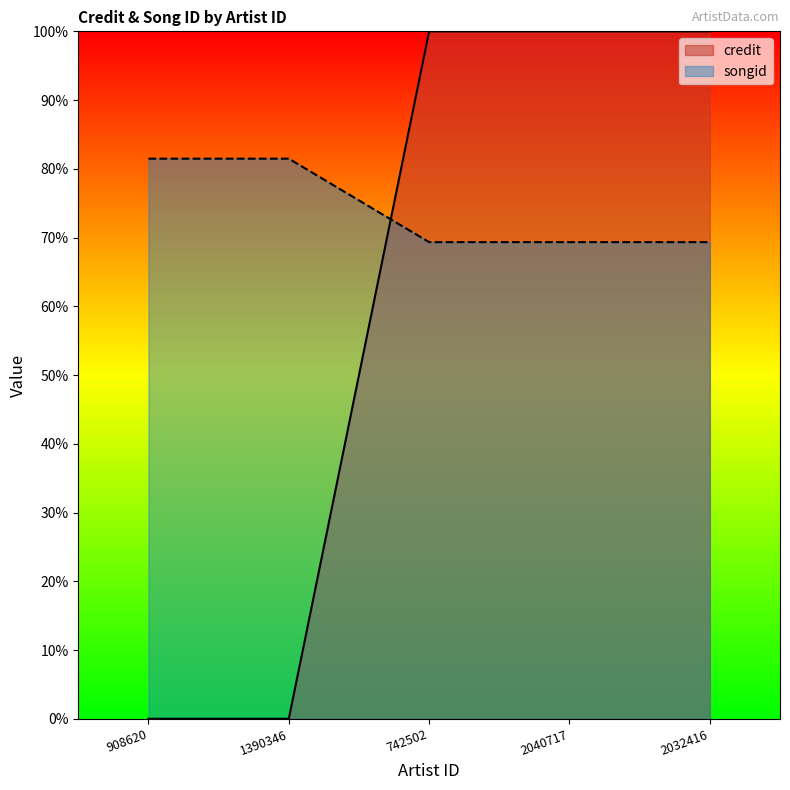

Is it true that credit equals 100.0 at 2032416?

True